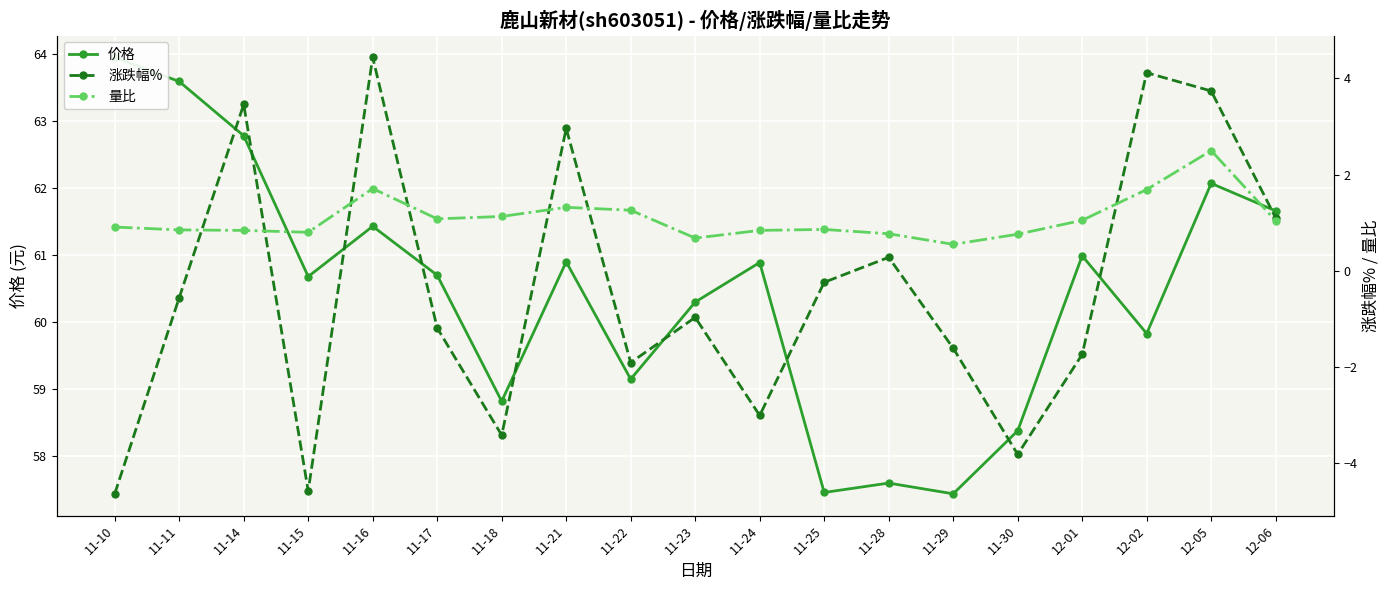

What position from the right is 11-17?

14